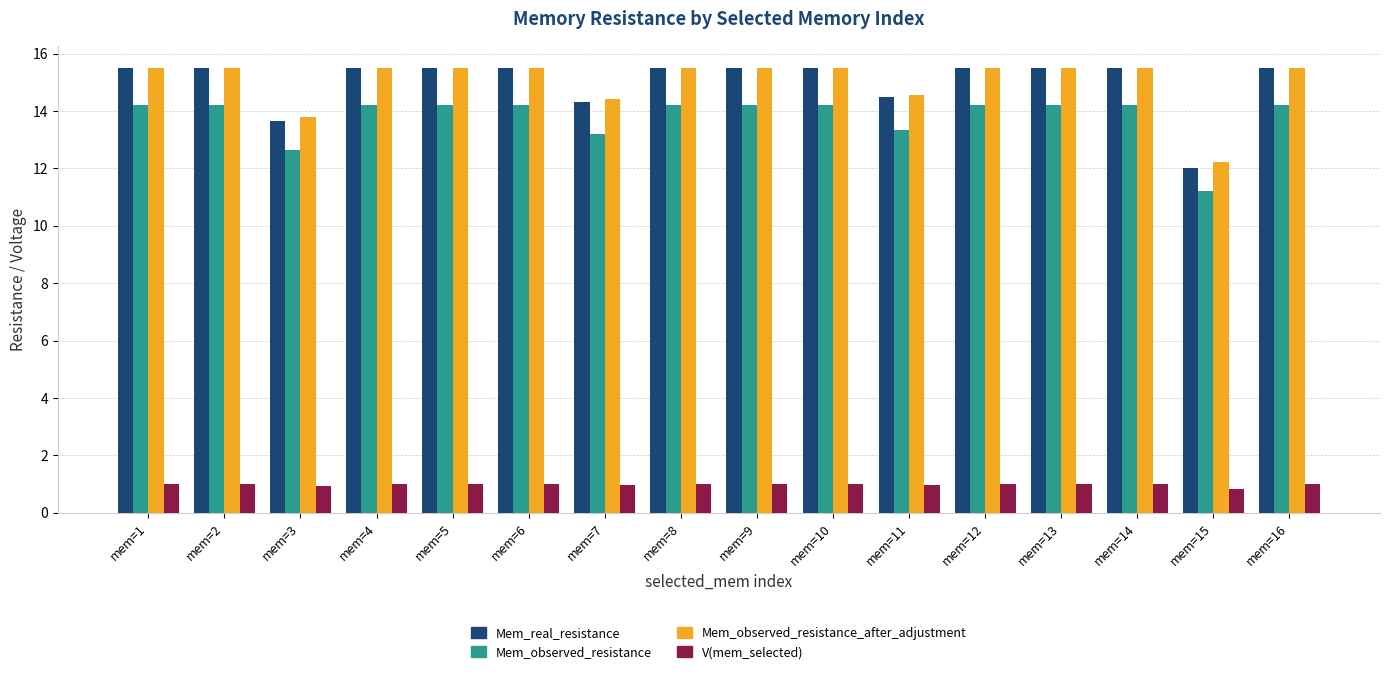

Count the Mem_real_resistance values in the range 15 to 16.

12